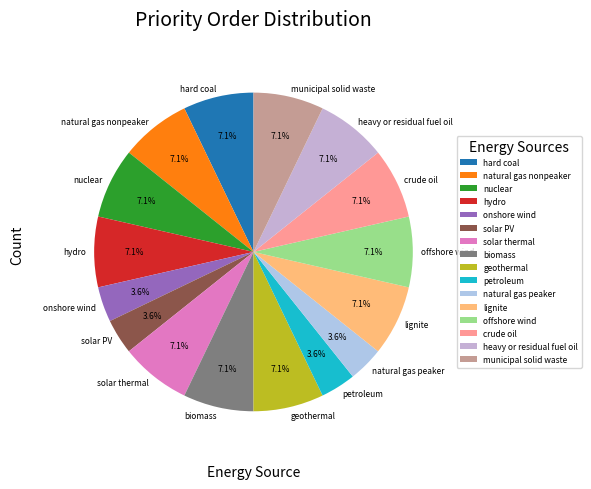

How many slices are in this pie chart?

16